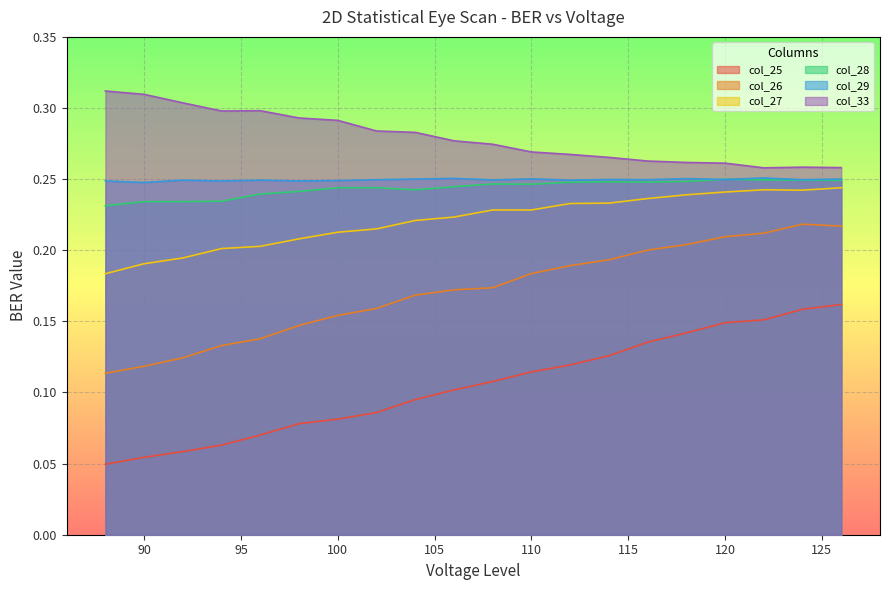

Is the value of col_28 at 98 greater than the value of col_26 at 94?

Yes